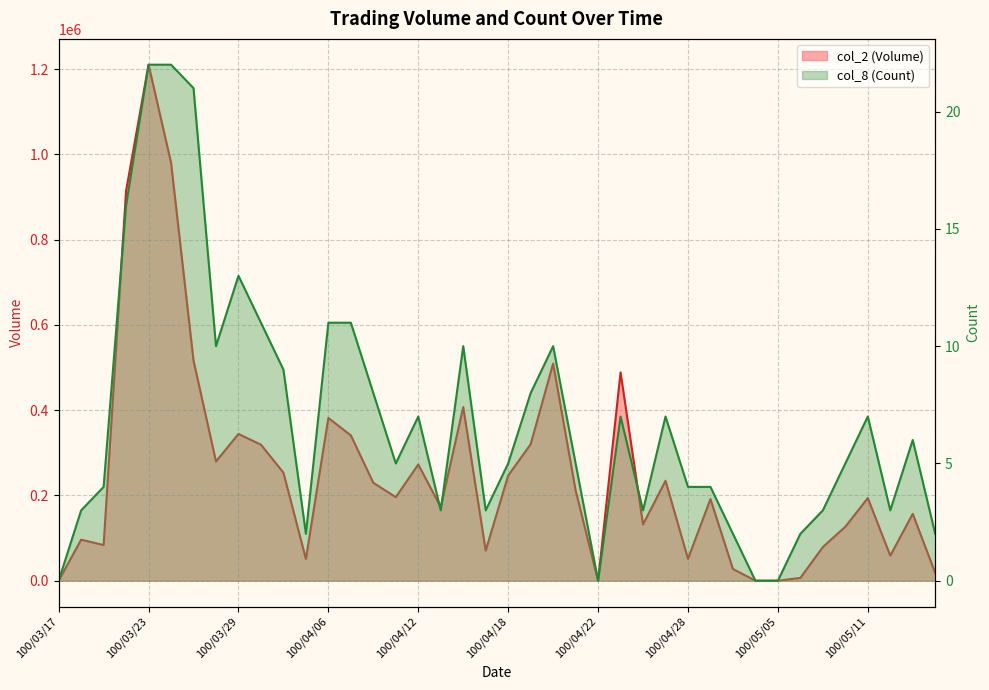

Where is the first local maximum for col_2 (Volume)?

100/03/18